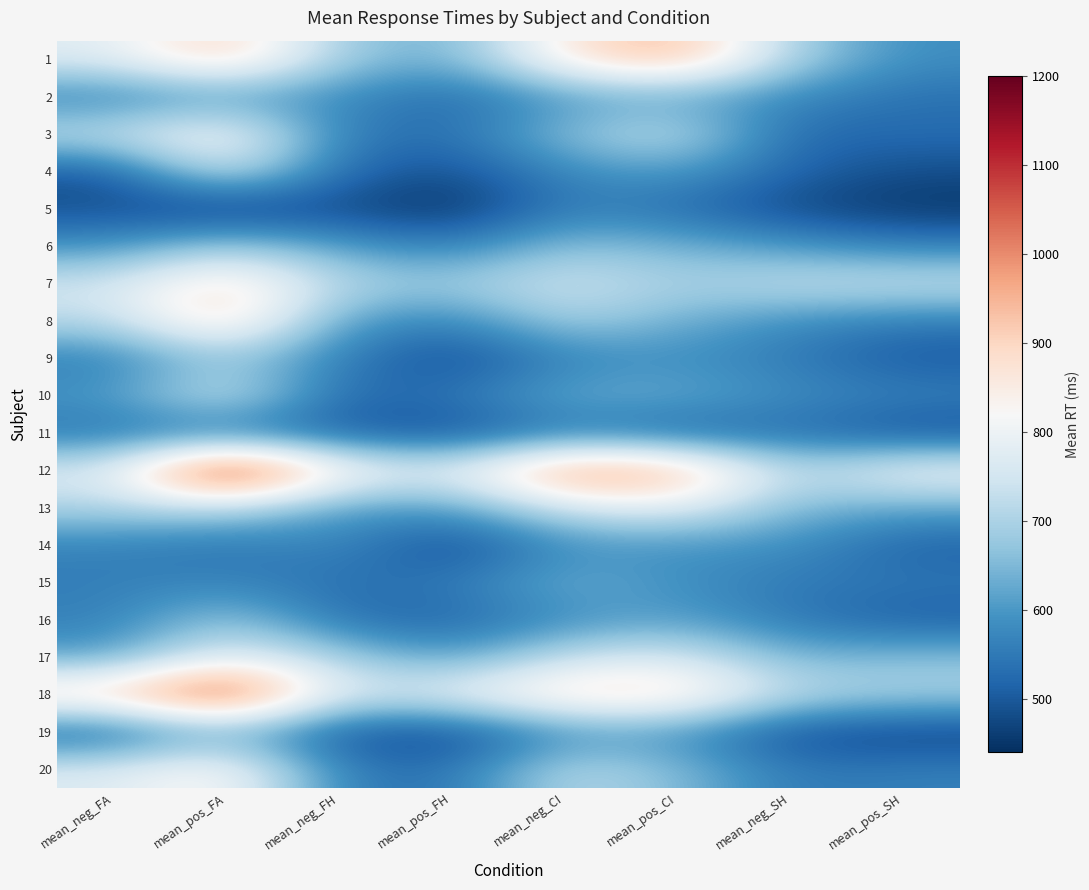

Reading left to right, transcribe all the data shown in this chart.

1: mean_neg_FA=775.7	mean_pos_FA=926.0	mean_neg_FH=681.7	mean_pos_FH=628.6	mean_neg_CI=870.7	mean_pos_CI=964.3	mean_neg_SH=696.3	mean_pos_SH=584.1
2: mean_neg_FA=555.8	mean_pos_FA=595.9	mean_neg_FH=580.8	mean_pos_FH=518.5	mean_neg_CI=599.2	mean_pos_CI=613.8	mean_neg_SH=573.5	mean_pos_SH=535.1
3: mean_neg_FA=736.5	mean_pos_FA=845.0	mean_neg_FH=553.3	mean_pos_FH=532.4	mean_neg_CI=665.3	mean_pos_CI=737.2	mean_neg_SH=519.9	mean_pos_SH=528.7
4: mean_neg_FA=490.4	mean_pos_FA=762.7	mean_neg_FH=527.4	mean_pos_FH=481.6	mean_neg_CI=577.4	mean_pos_CI=607.3	mean_neg_SH=516.7	mean_pos_SH=482.1
5: mean_neg_FA=487.9	mean_pos_FA=444.8	mean_neg_FH=480.6	mean_pos_FH=435.6	mean_neg_CI=561.2	mean_pos_CI=529.5	mean_neg_SH=473.6	mean_pos_SH=448.9
6: mean_neg_FA=589.1	mean_pos_FA=695.0	mean_neg_FH=611.5	mean_pos_FH=557.3	mean_neg_CI=669.2	mean_pos_CI=641.5	mean_neg_SH=600.4	mean_pos_SH=564.4
7: mean_neg_FA=752.2	mean_pos_FA=895.6	mean_neg_FH=708.6	mean_pos_FH=687.6	mean_neg_CI=752.3	mean_pos_CI=691.8	mean_neg_SH=736.3	mean_pos_SH=741.1
8: mean_neg_FA=717.1	mean_pos_FA=916.8	mean_neg_FH=608.2	mean_pos_FH=559.8	mean_neg_CI=698.7	mean_pos_CI=635.3	mean_neg_SH=580.4	mean_pos_SH=552.1
9: mean_neg_FA=553.0	mean_pos_FA=680.9	mean_neg_FH=559.0	mean_pos_FH=473.1	mean_neg_CI=566.3	mean_pos_CI=586.6	mean_neg_SH=552.7	mean_pos_SH=498.8
10: mean_neg_FA=600.2	mean_pos_FA=759.5	mean_neg_FH=520.0	mean_pos_FH=546.1	mean_neg_CI=630.6	mean_pos_CI=630.2	mean_neg_SH=582.1	mean_pos_SH=564.1
11: mean_neg_FA=539.0	mean_pos_FA=535.6	mean_neg_FH=507.4	mean_pos_FH=474.9	mean_neg_CI=551.1	mean_pos_CI=509.4	mean_neg_SH=532.9	mean_pos_SH=480.6
12: mean_neg_FA=767.8	mean_pos_FA=1191.6	mean_neg_FH=843.6	mean_pos_FH=777.5	mean_neg_CI=1020.6	mean_pos_CI=977.3	mean_neg_SH=704.1	mean_pos_SH=816.3
13: mean_neg_FA=703.1	mean_pos_FA=717.5	mean_neg_FH=604.7	mean_pos_FH=602.9	mean_neg_CI=748.7	mean_pos_CI=783.9	mean_neg_SH=649.8	mean_pos_SH=619.7
14: mean_neg_FA=562.6	mean_pos_FA=537.1	mean_neg_FH=579.8	mean_pos_FH=466.5	mean_neg_CI=587.5	mean_pos_CI=589.6	mean_neg_SH=588.7	mean_pos_SH=510.8
15: mean_neg_FA=558.9	mean_pos_FA=571.0	mean_neg_FH=532.0	mean_pos_FH=551.6	mean_neg_CI=638.9	mean_pos_CI=588.1	mean_neg_SH=550.7	mean_pos_SH=547.5
16: mean_neg_FA=559.3	mean_pos_FA=684.7	mean_neg_FH=535.4	mean_pos_FH=514.2	mean_neg_CI=581.2	mean_pos_CI=615.1	mean_neg_SH=547.7	mean_pos_SH=505.5
17: mean_neg_FA=610.4	mean_pos_FA=794.6	mean_neg_FH=694.9	mean_pos_FH=604.0	mean_neg_CI=735.5	mean_pos_CI=766.7	mean_neg_SH=640.9	mean_pos_SH=662.2
18: mean_neg_FA=922.3	mean_pos_FA=1131.1	mean_neg_FH=751.7	mean_pos_FH=799.8	mean_neg_CI=898.7	mean_pos_CI=898.6	mean_neg_SH=722.4	mean_pos_SH=696.4
19: mean_neg_FA=494.4	mean_pos_FA=636.1	mean_neg_FH=491.1	mean_pos_FH=463.7	mean_neg_CI=588.5	mean_pos_CI=593.0	mean_neg_SH=479.4	mean_pos_SH=462.0
20: mean_neg_FA=770.9	mean_pos_FA=851.9	mean_neg_FH=554.2	mean_pos_FH=535.6	mean_neg_CI=722.6	mean_pos_CI=657.6	mean_neg_SH=548.5	mean_pos_SH=561.1